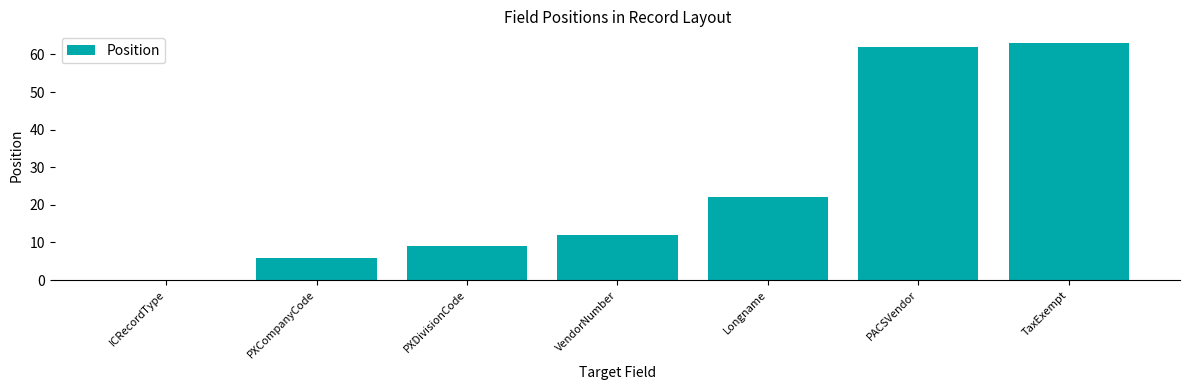

Where is the data nearest to the value 31?

Longname